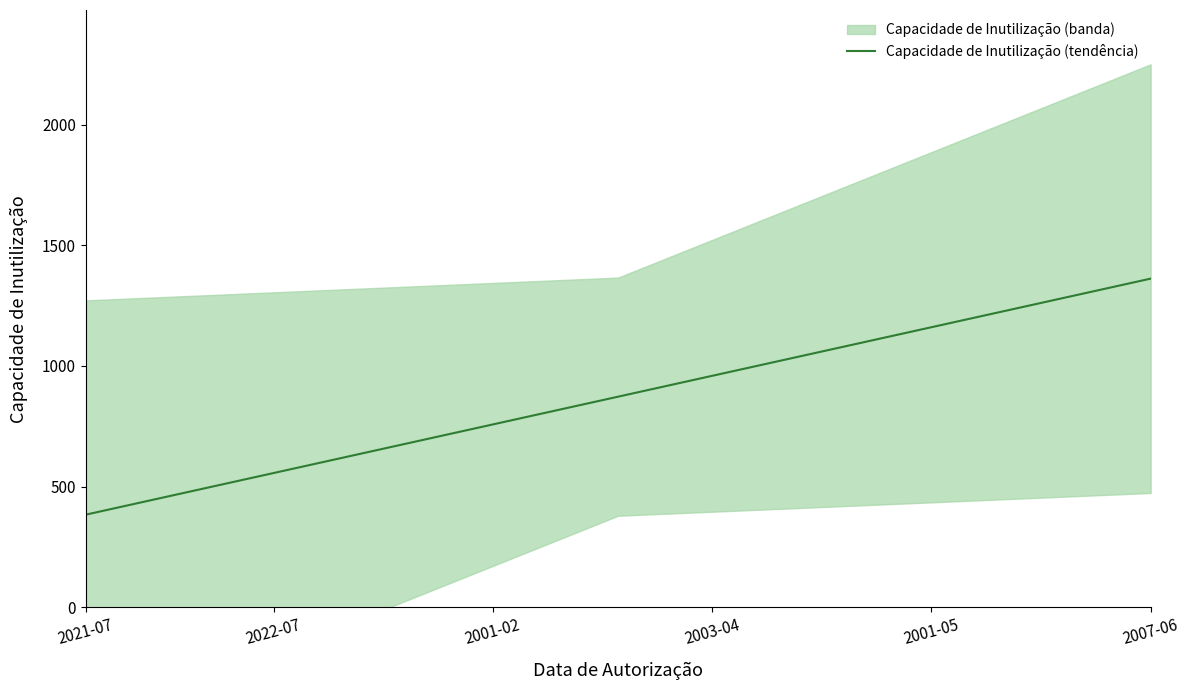

The chart shows a value of 930.4 at 19. True or false?

True